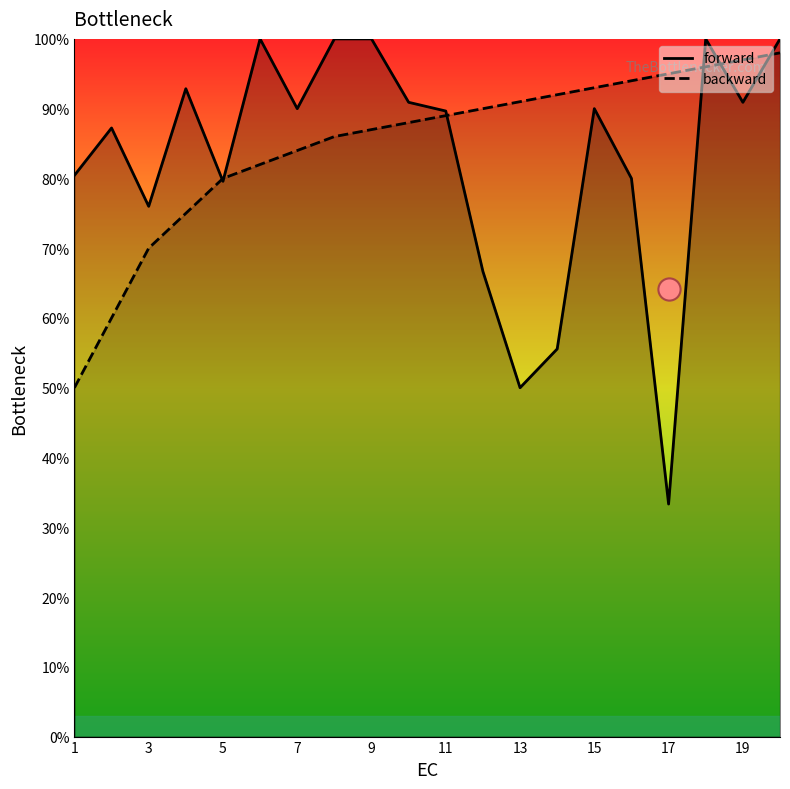

The value of backward at 13 is 1.4. True or false?

False